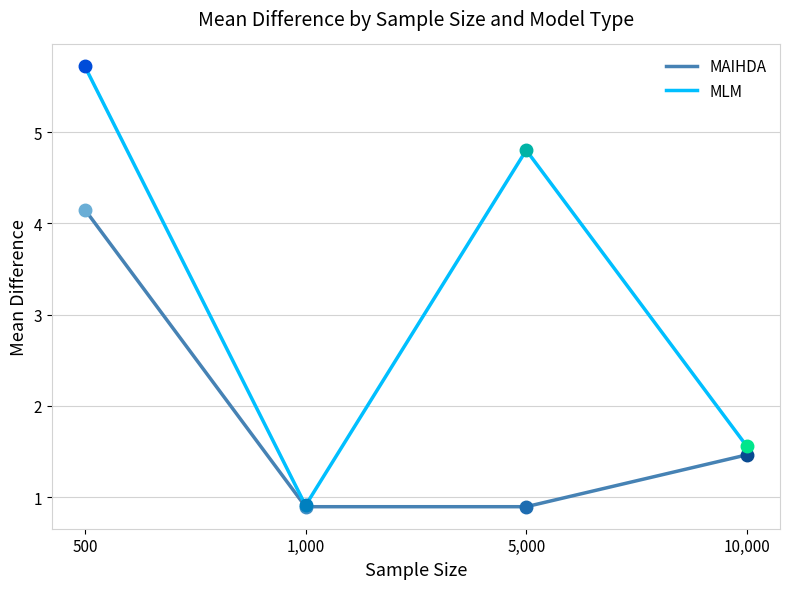

List the series in order of their peak value, lowest first.

MAIHDA, MLM